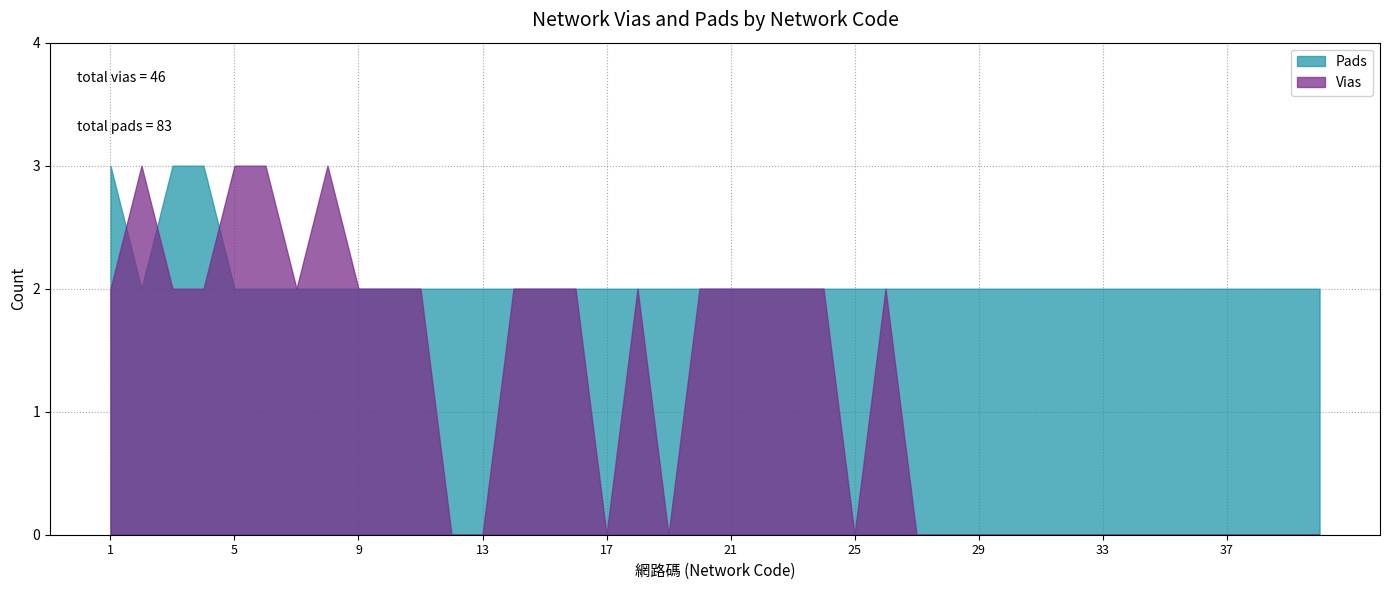

What are all the series names shown in the legend?

Pads, Vias